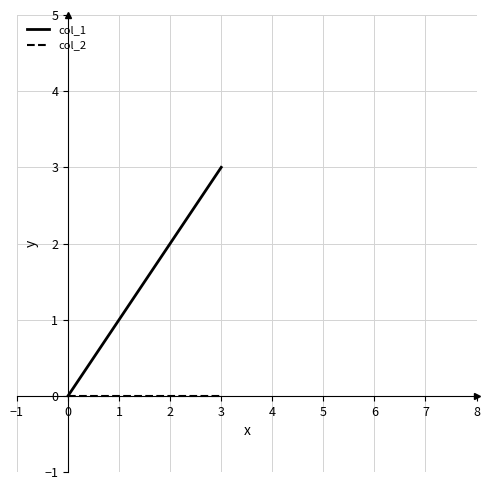

Does the chart display data point markers on the line(s)?

No